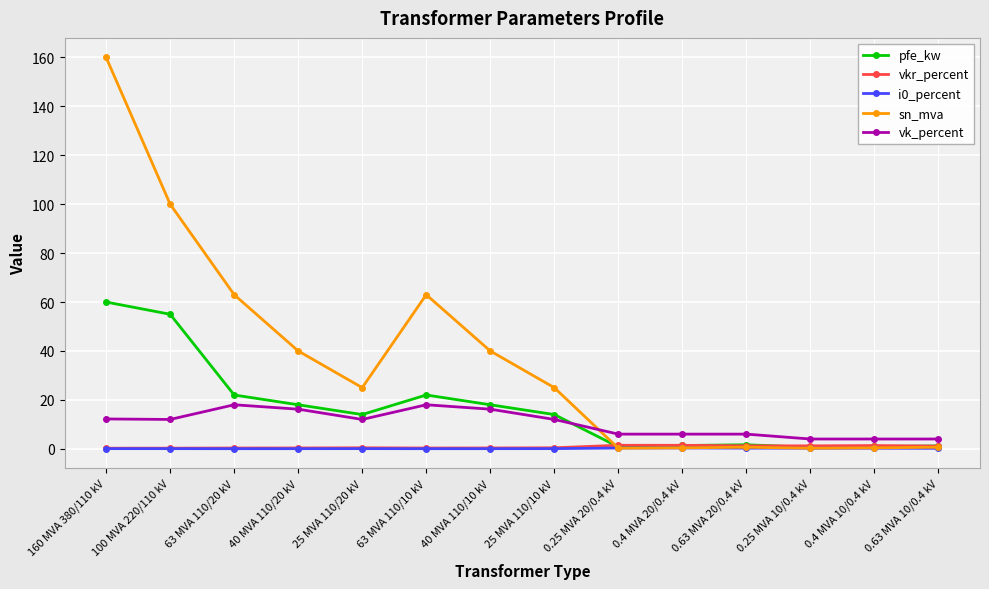

What is the value of the pfe_kw point at the 3rd from the left?

22.0